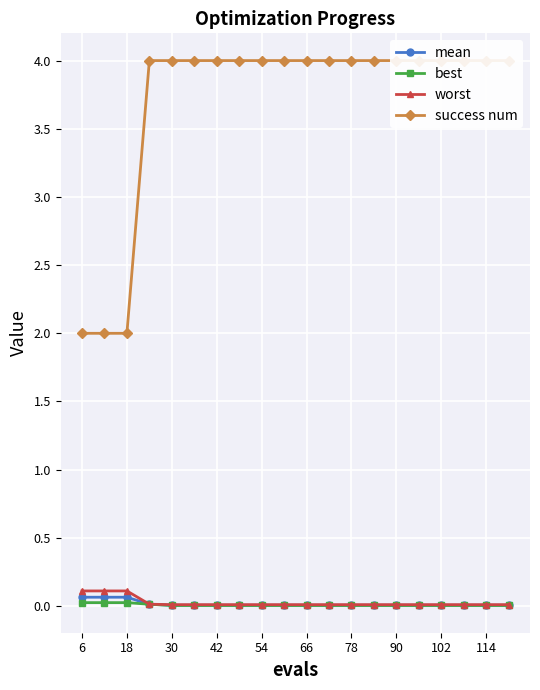

What is the difference between the maximum and minimum values in the success num series?

2.0